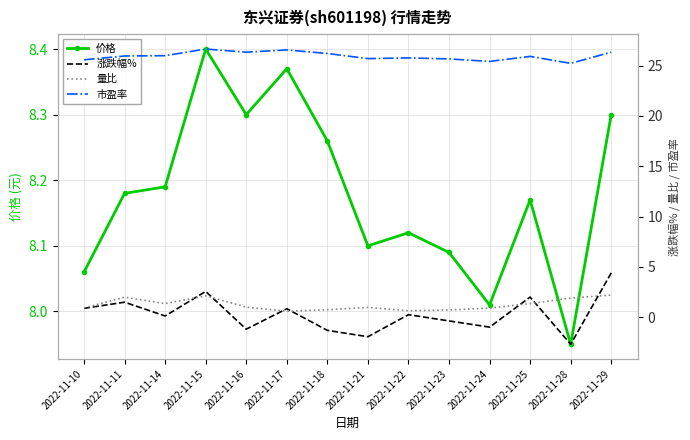

At which category is the sum across all series the highest?

2022-11-29